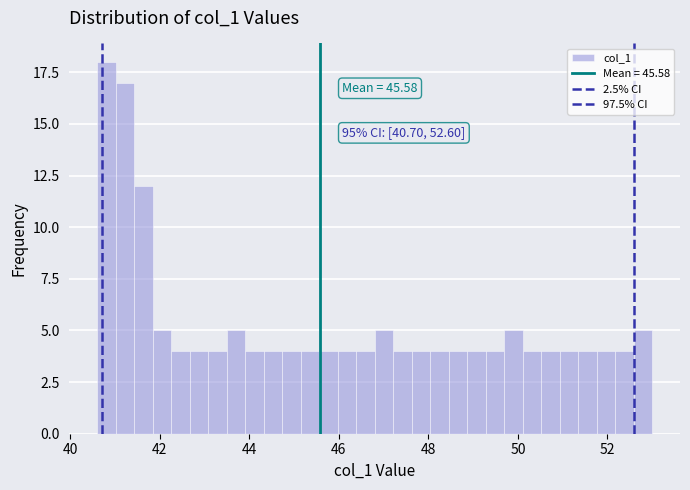

Read against the x-axis, roughly where is the centre of the tallest bar?

40.8